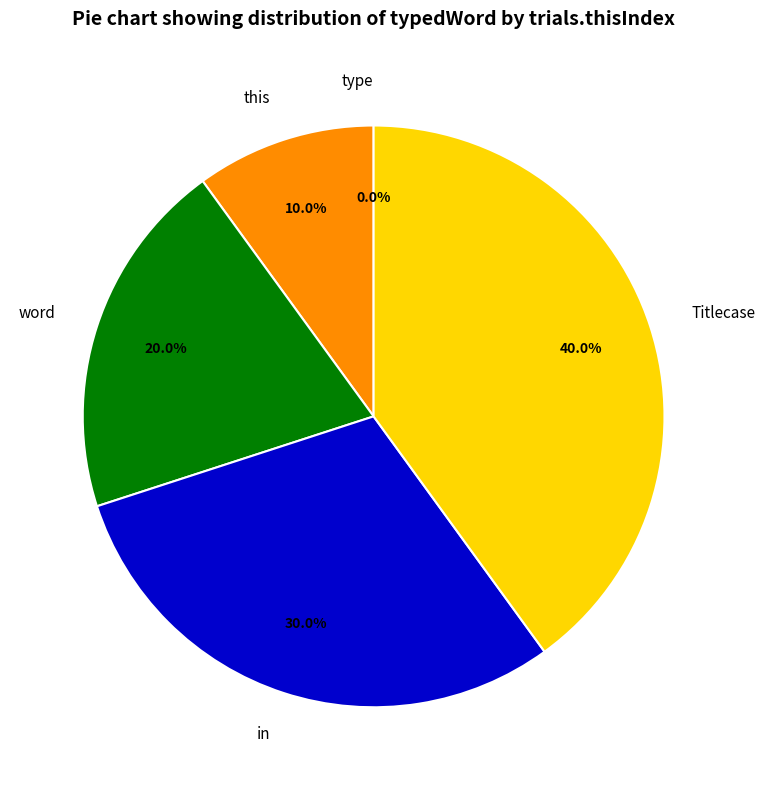

Rank the categories by value from highest to lowest.

Titlecase, in, word, this, type